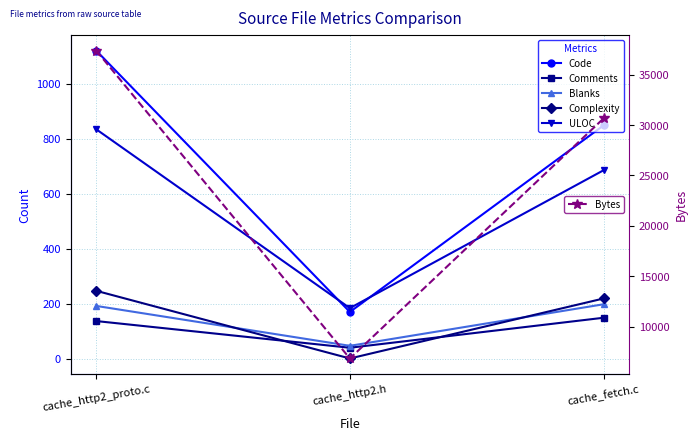

What value does the Comments series have at cache_http2_proto.c?

137